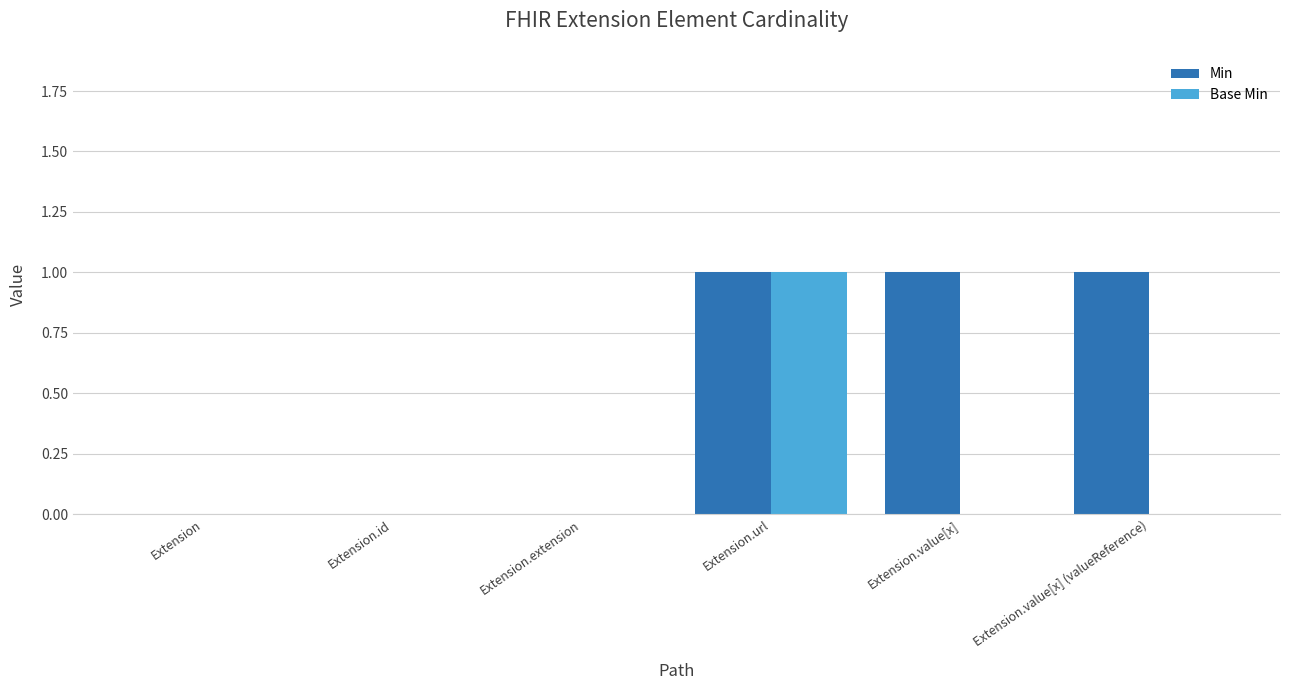

Which series has the largest total across all categories?

Min